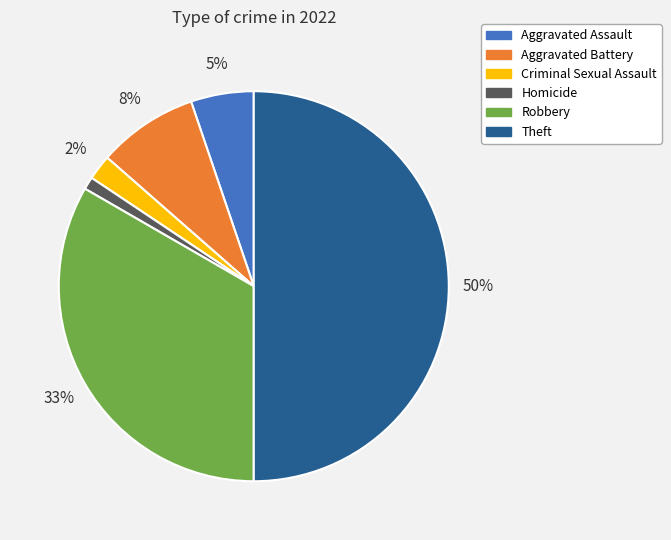

To the nearest percent, what is the average slice percentage?

17%